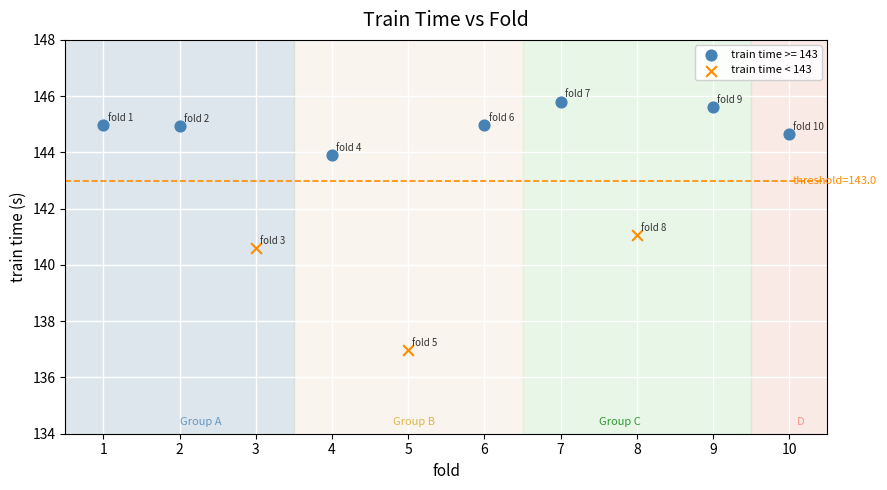

Which series contains the lowest Y value?

train time < 143